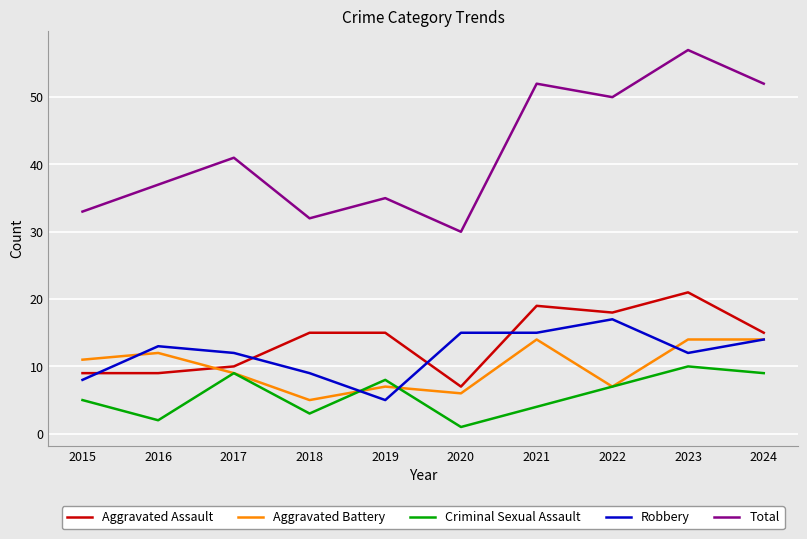

The value of Aggravated Assault at 2024 is 21. True or false?

False